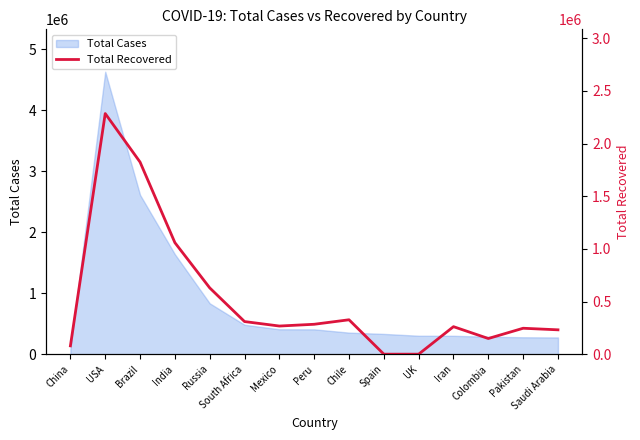

List the labels in order of value, smallest first.

Spain, UK, China, Colombia, Saudi Arabia, Pakistan, Iran, Mexico, Peru, South Africa, Chile, Russia, India, Brazil, USA